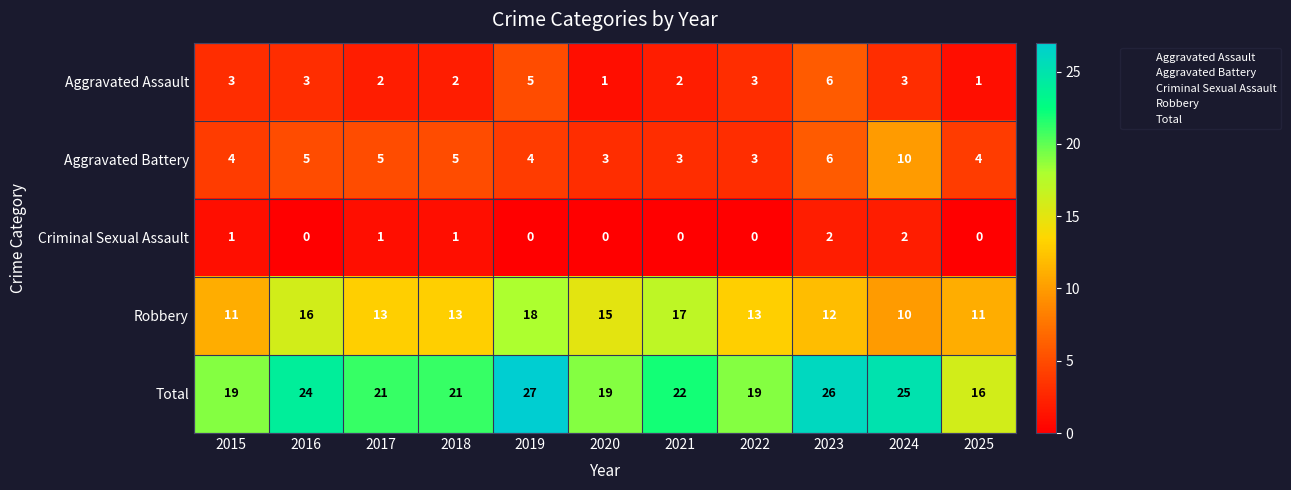

Which series has the largest total across all categories?

Total